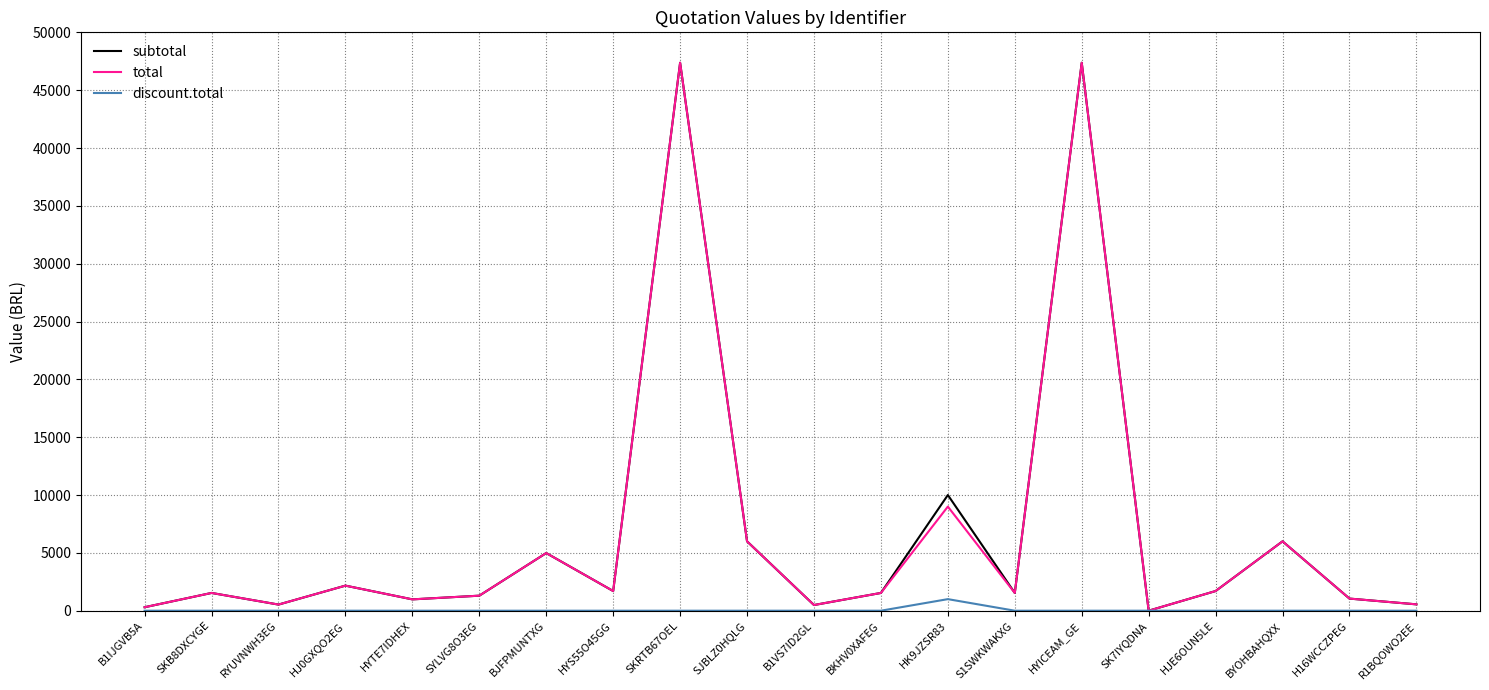

Is it true that total equals 47370.0 at HYICEAM_GE?

True